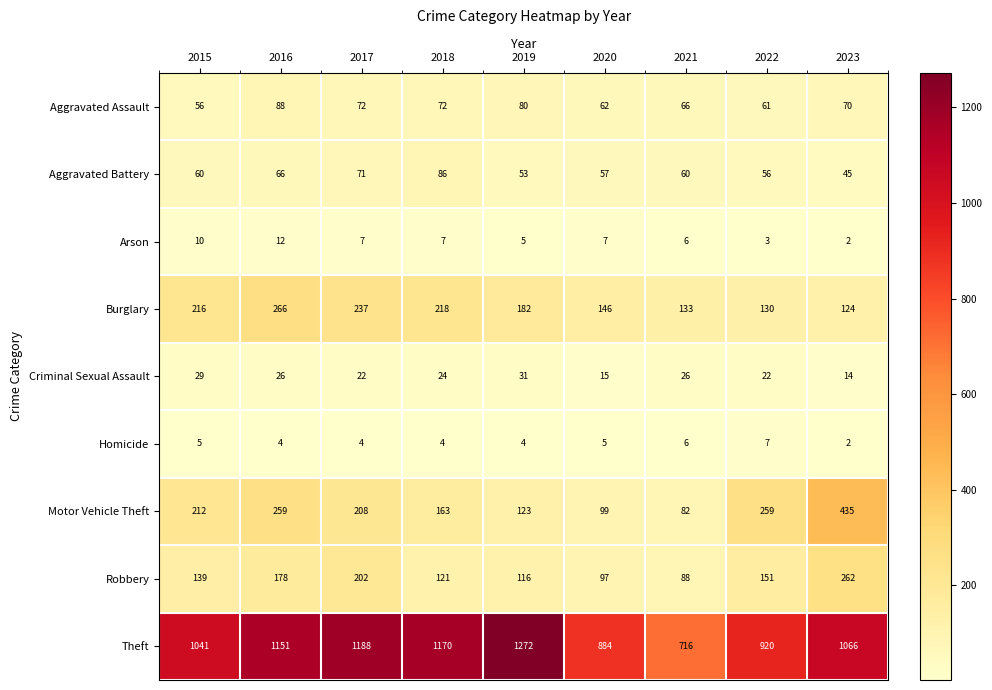

What is the sum of all Burglary values?

1652